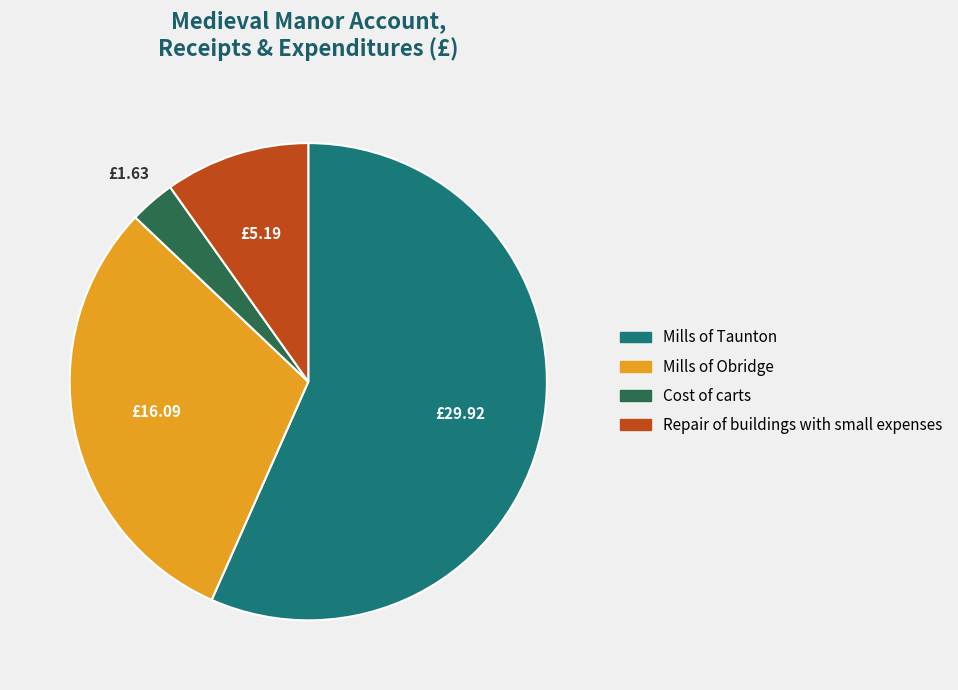

How many segments does this pie chart have?

4